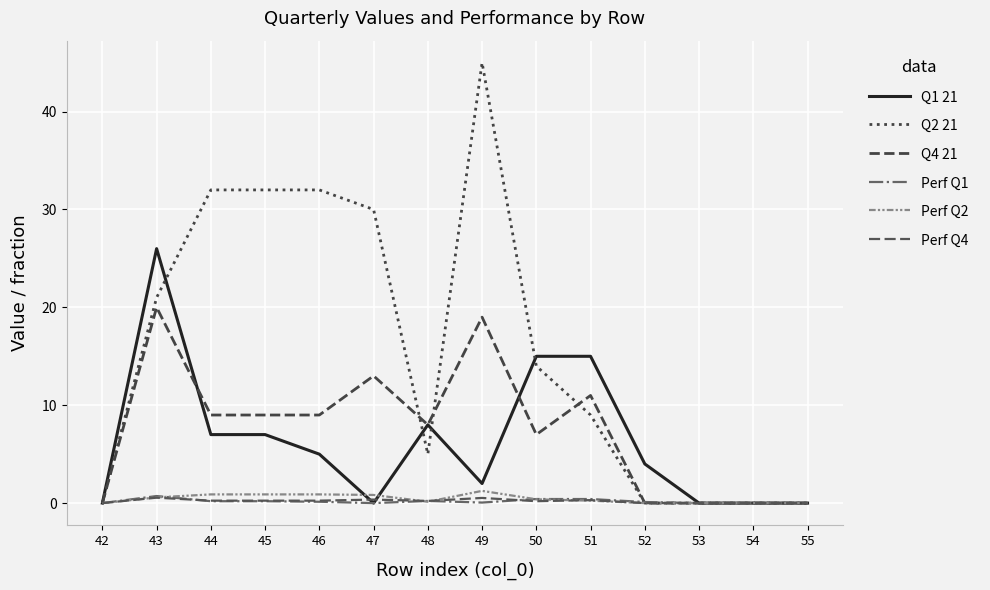

At which label does Q2 21 first exceed 14?

43